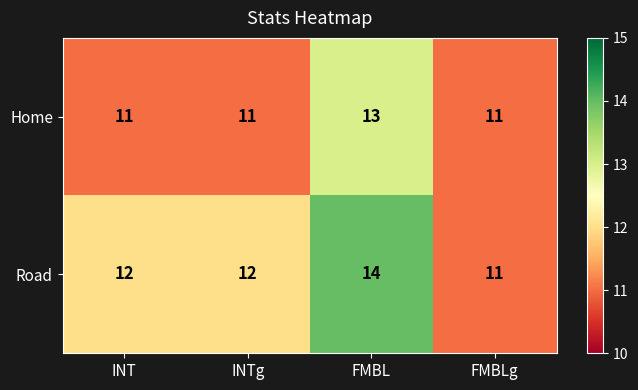

Which series has the largest range (max minus min)?

Road